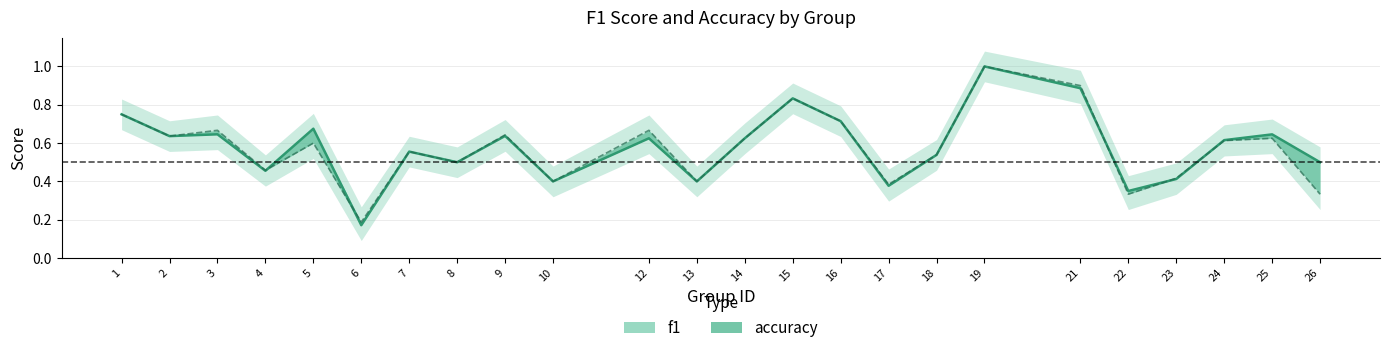

Reading left to right, transcribe all the data shown in this chart.

f1_line: 0.8	0.6	0.6	0.5	0.7	0.2	0.6	0.5	0.6	0.4	0.6	0.4	0.6	0.8	0.7	0.4	0.5	1.0	0.9	0.4	0.4	0.6	0.6	0.5
accuracy_line: 0.8	0.6	0.7	0.5	0.6	0.2	0.6	0.5	0.6	0.4	0.7	0.4	0.6	0.8	0.7	0.4	0.5	1.0	0.9	0.3	0.4	0.6	0.6	0.3